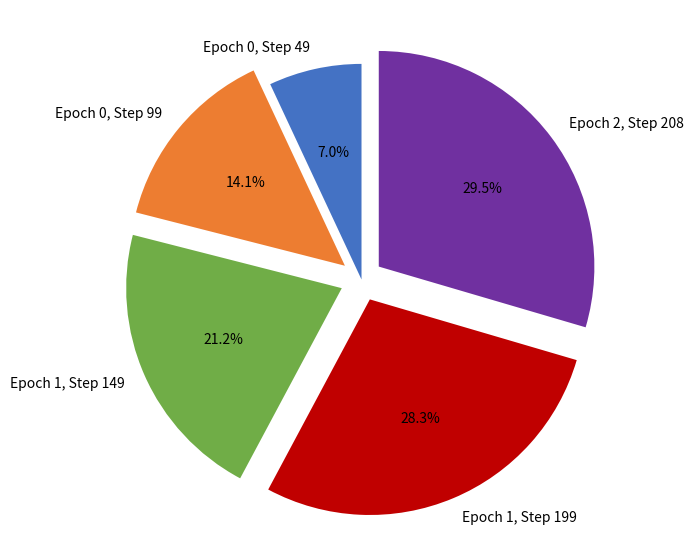

Rank the categories by value from highest to lowest.

Epoch 2, Step 208, Epoch 1, Step 199, Epoch 1, Step 149, Epoch 0, Step 99, Epoch 0, Step 49